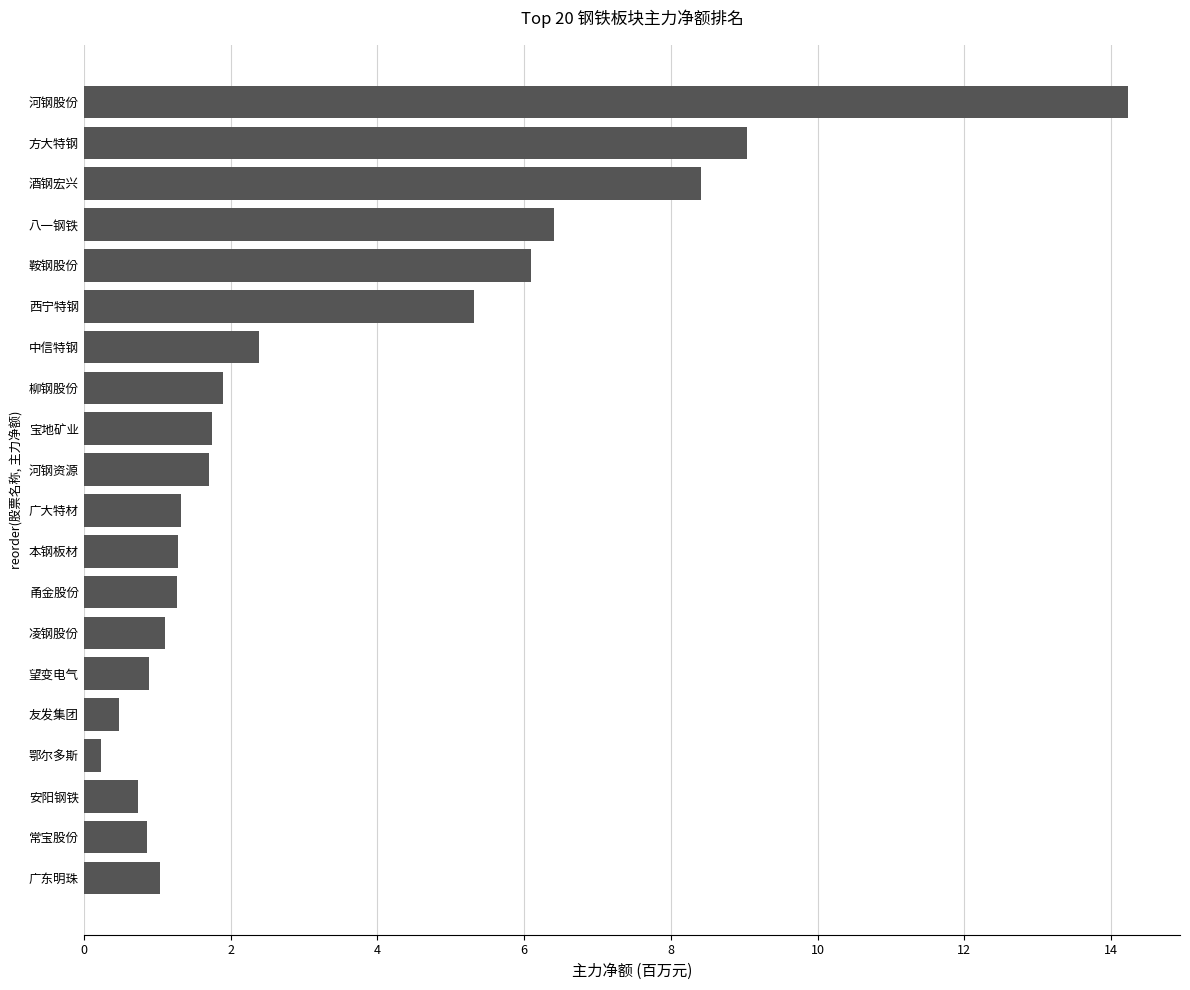

What is the difference between the maximum and minimum values?

14.0